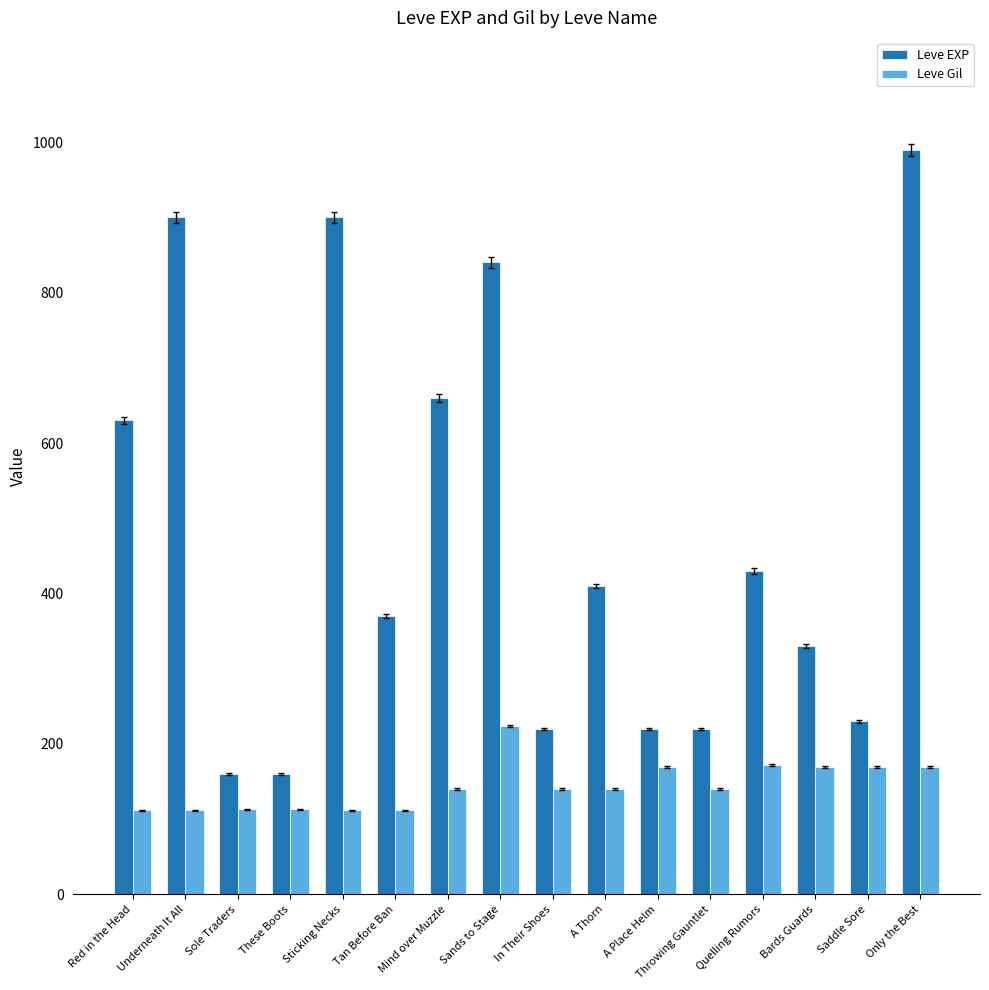

True or false: Leve EXP has a value of 220 at A Place Helm.

True